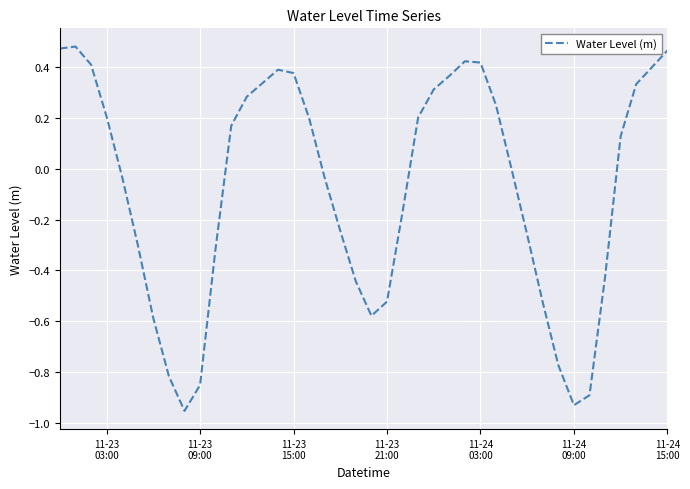

What is the difference between the maximum and minimum values?

1.4